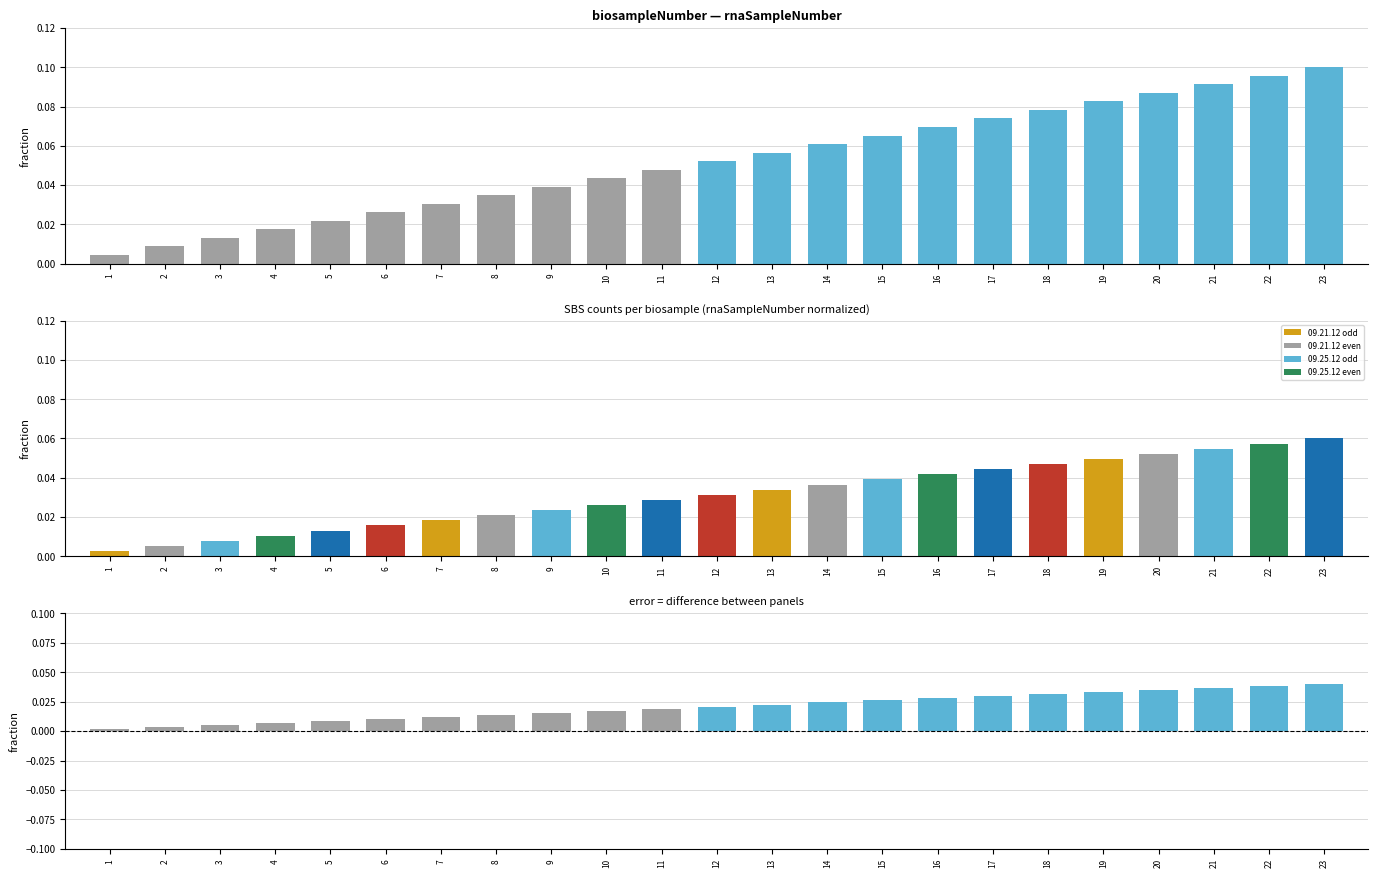

Which has a higher value, 20 or 11?

20